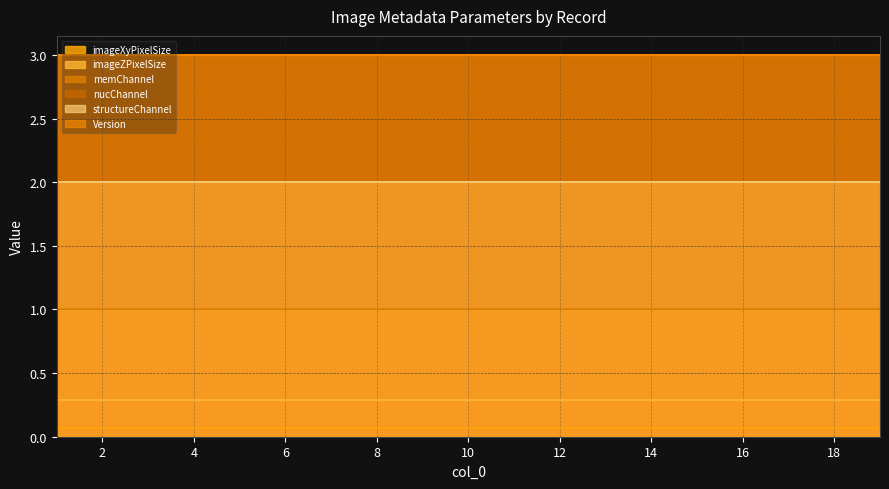

What is the sum of the imageXyPixelSize values at 2 and 11?

0.1